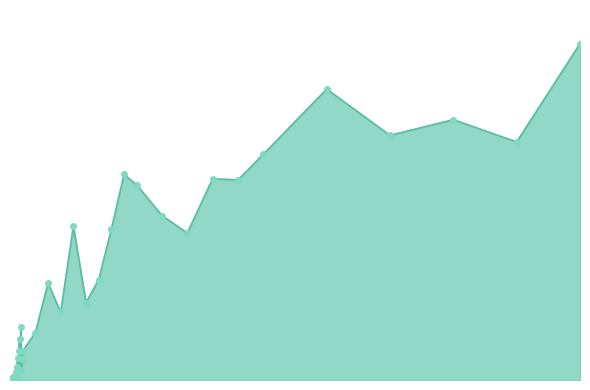

Reading left to right, list all the values displayed in this chart.

0.0	0.0	0.0	0.0	0.0	0.0	0.0	0.0	0.0	0.0	0.0	0.0	0.1	0.0	0.1	0.1	0.0	0.1	0.0	0.1	0.1	0.1	0.3	0.2	0.4	0.2	0.3	0.4	0.6	0.5	0.5	0.4	0.6	0.6	0.6	0.8	0.7	0.7	0.7	0.9